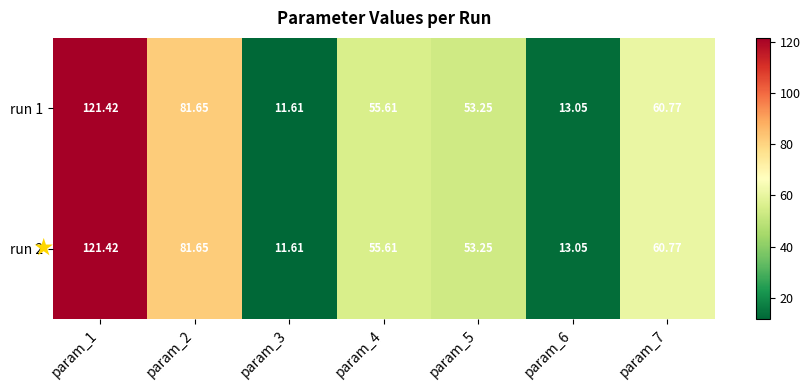

Is the value of run 2 at param_3 greater than the value of run 1 at param_6?

No